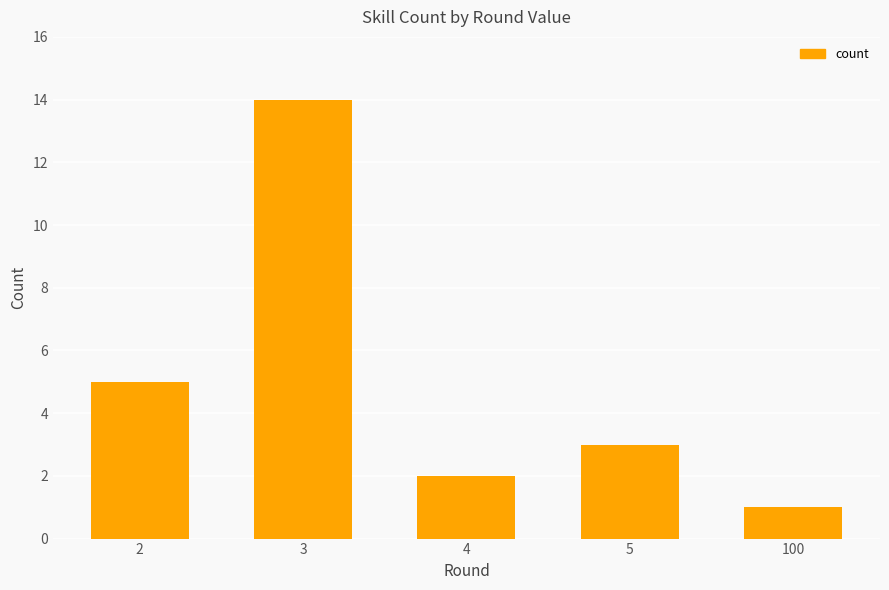

List the labels in order of value, largest first.

3, 2, 5, 4, 100